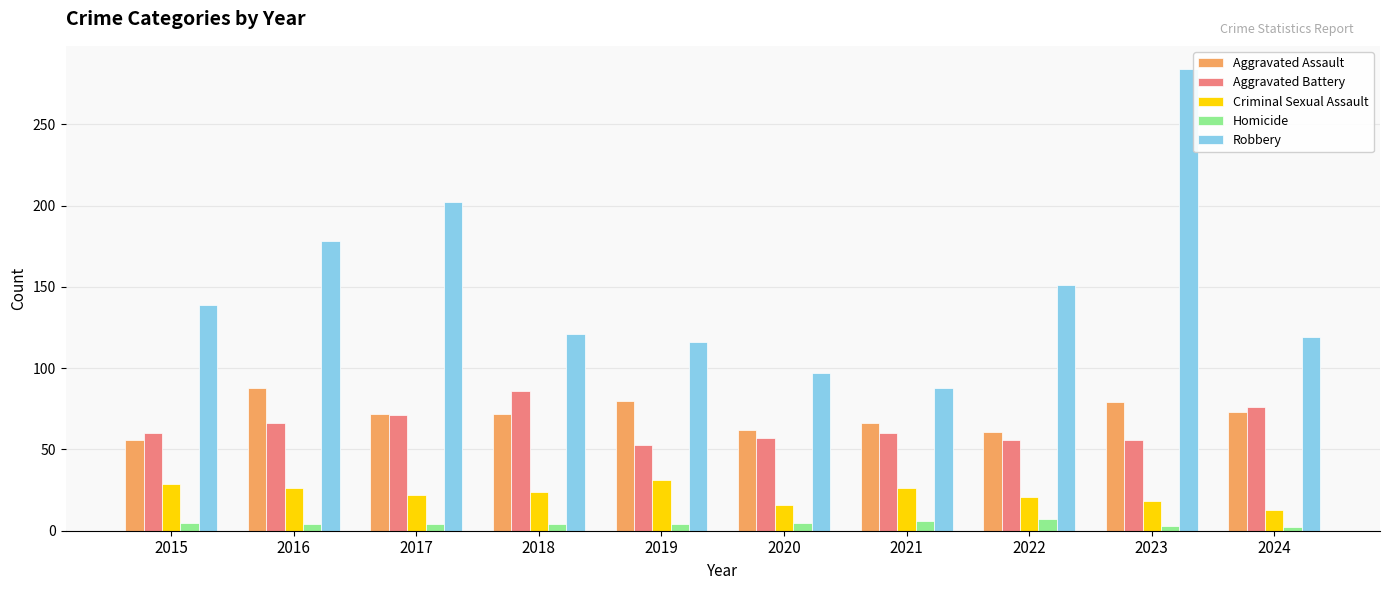

Which series has the largest range (max minus min)?

Robbery